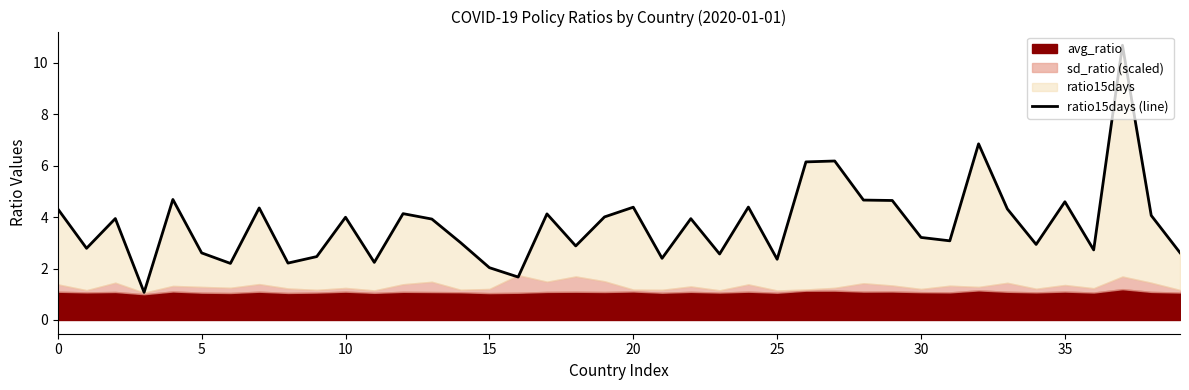

What value does the data have at 10?

4.0